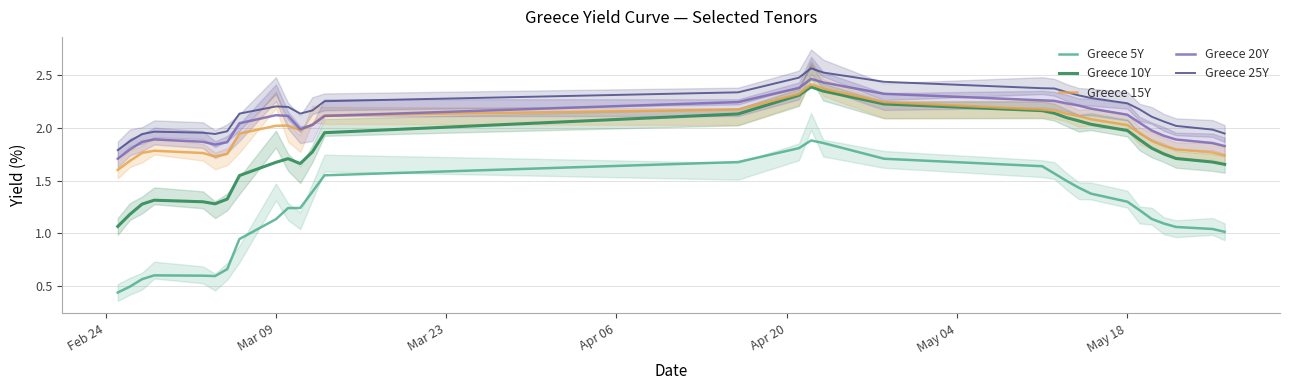

Does the chart have visible grid lines?

Yes